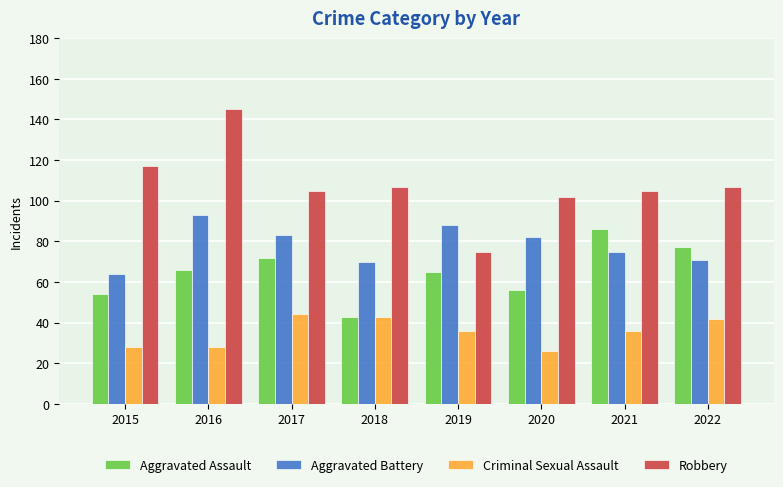

The Aggravated Assault series shows 72 at 2017. True or false?

True